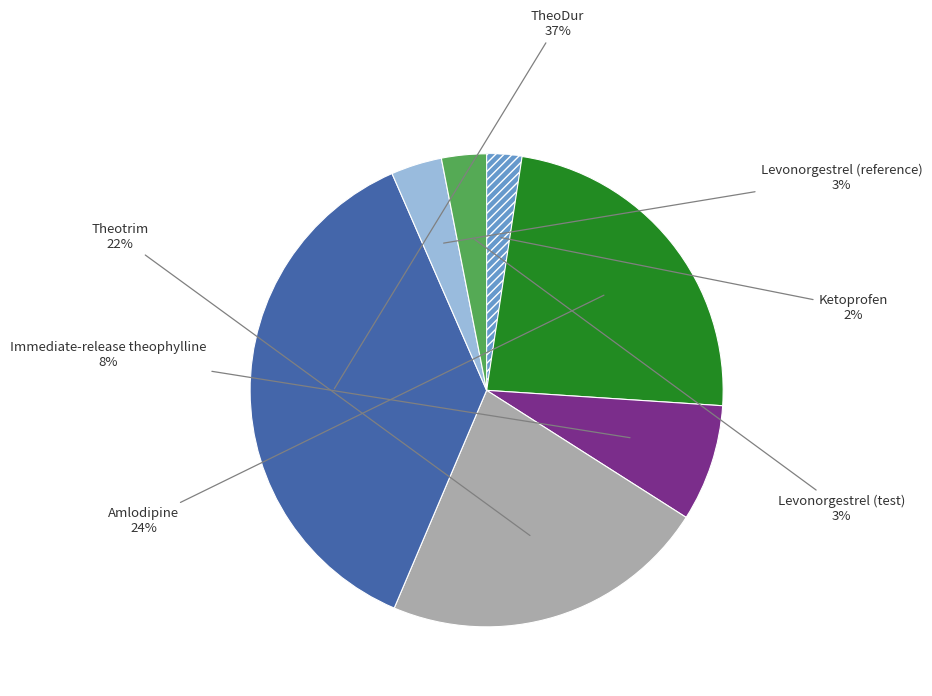

Does any single category account for the majority?

No